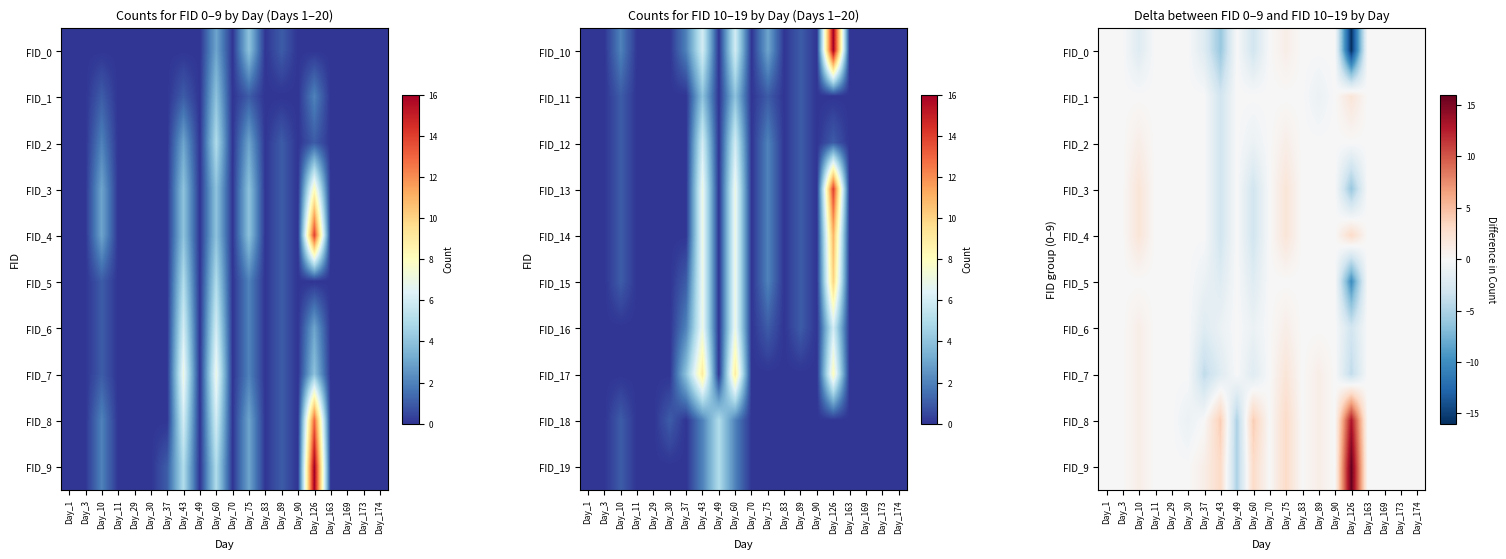

What is the difference between the FID_7 values at Day_37 and Day_174?

4